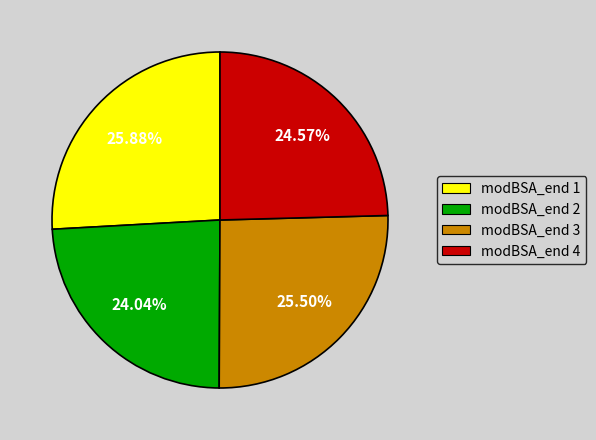

Is the sum of modBSA_end 1 and modBSA_end 4 greater than half?

Yes